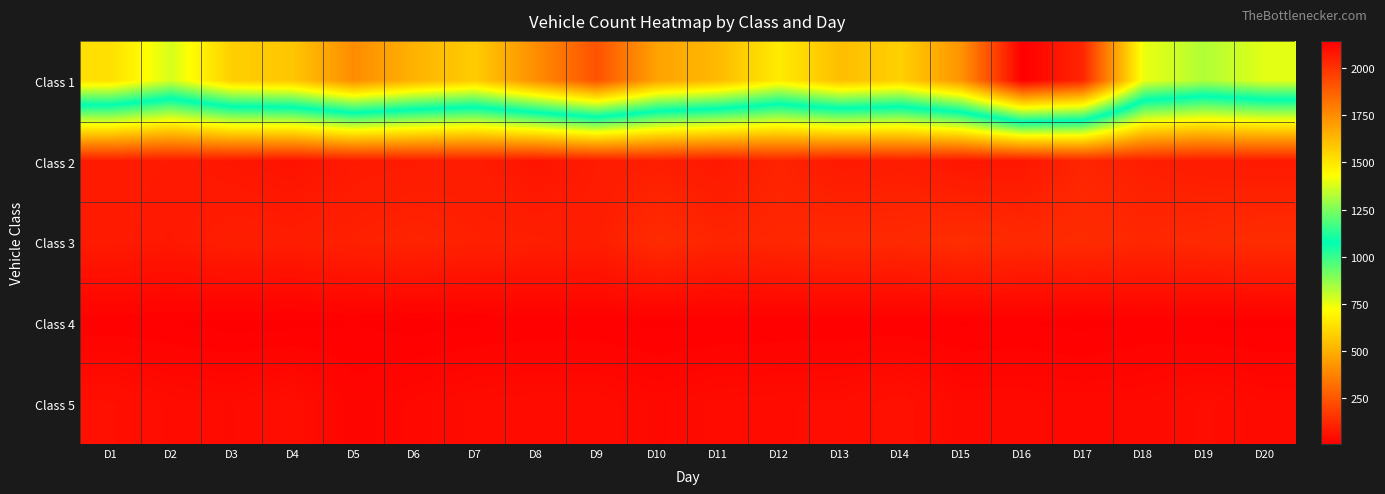

What is the maximum value shown in the chart?

2145